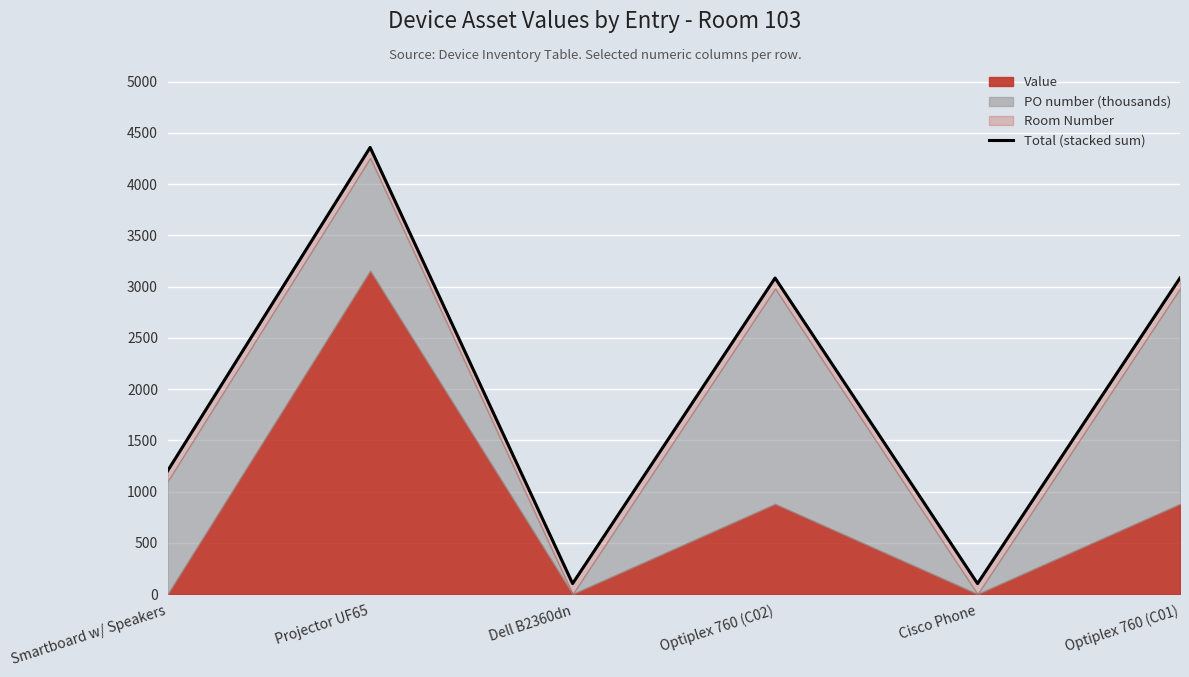

The chart shows a value of 4358.7 at Projector UF65. True or false?

True